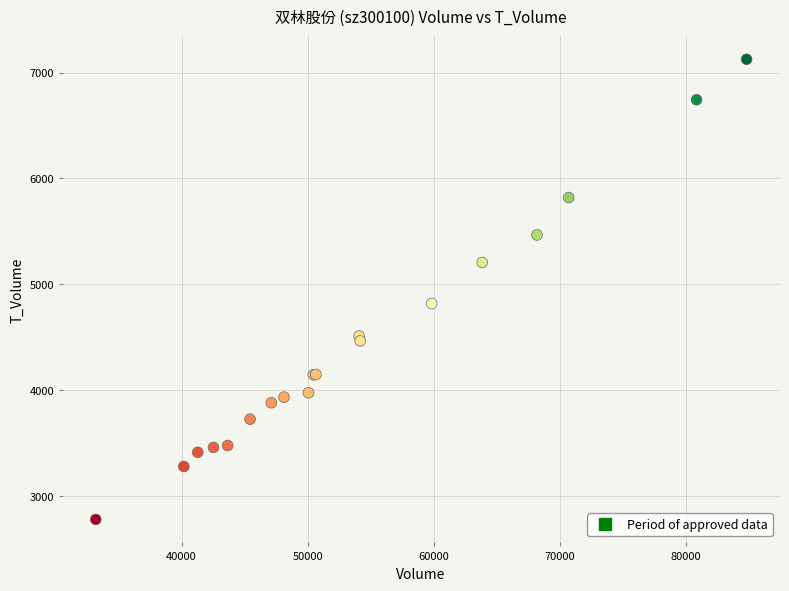

What Y value in the scatter plot is closest to 4952?

4818